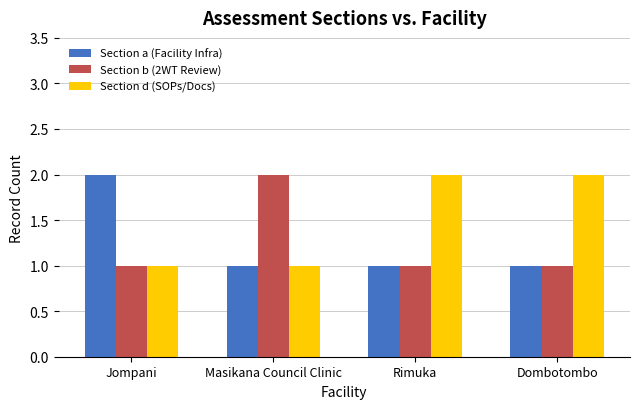

Is the value of Section b (2WT Review) at Jompani greater than the value of Section d (SOPs/Docs) at Rimuka?

No